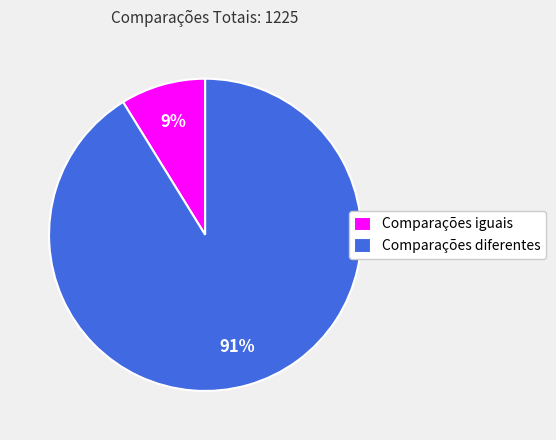

What percentage is the Comparações diferentes slice, to the nearest percent?

91%